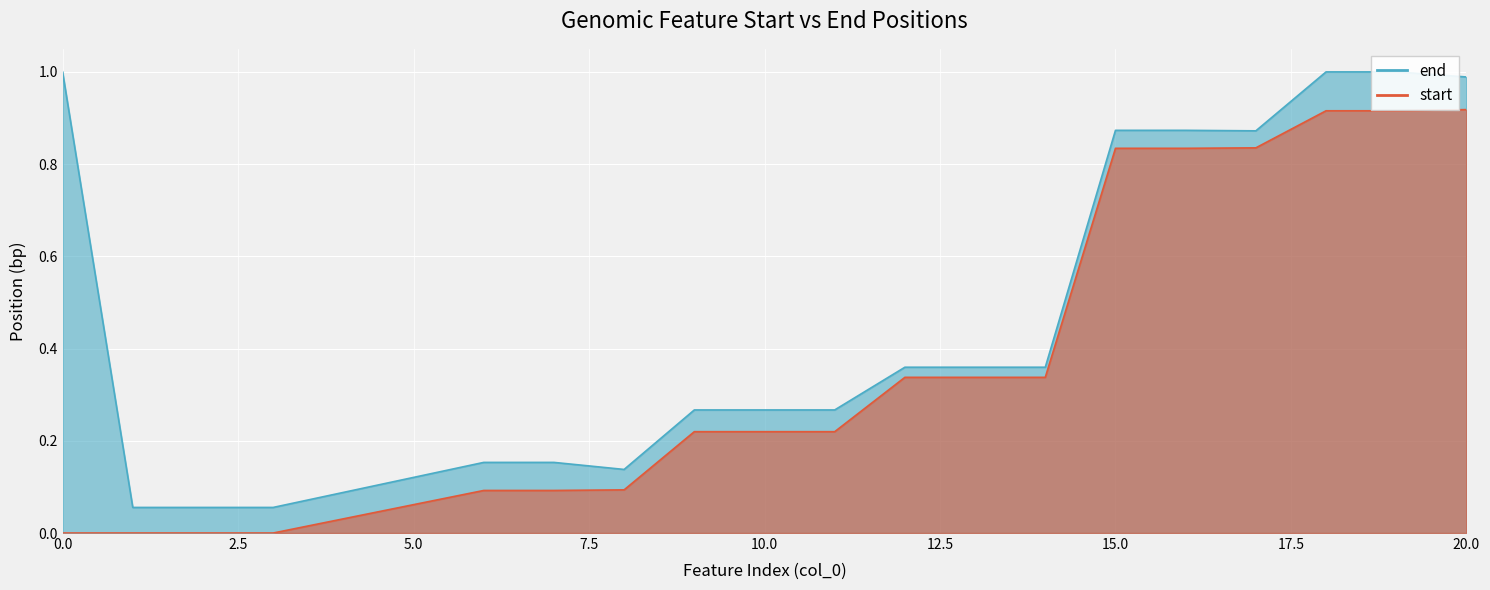

Which series has the largest range (max minus min)?

end (line)